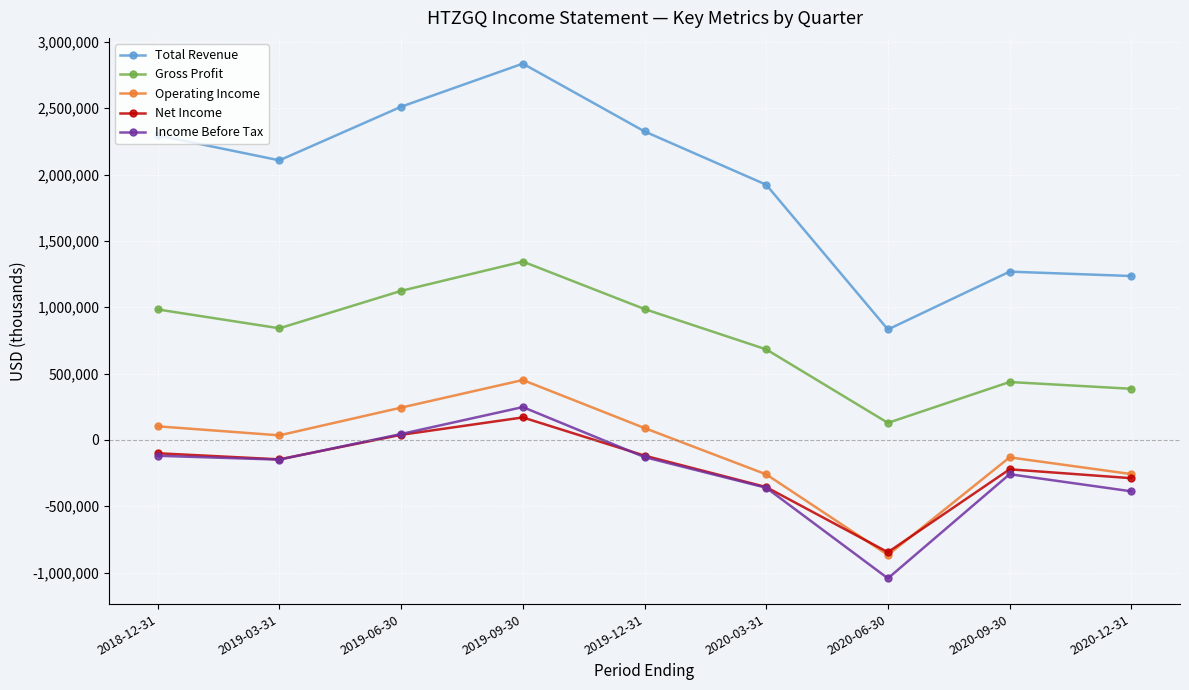

Which category has the highest value in the Total Revenue series?

2019-09-30